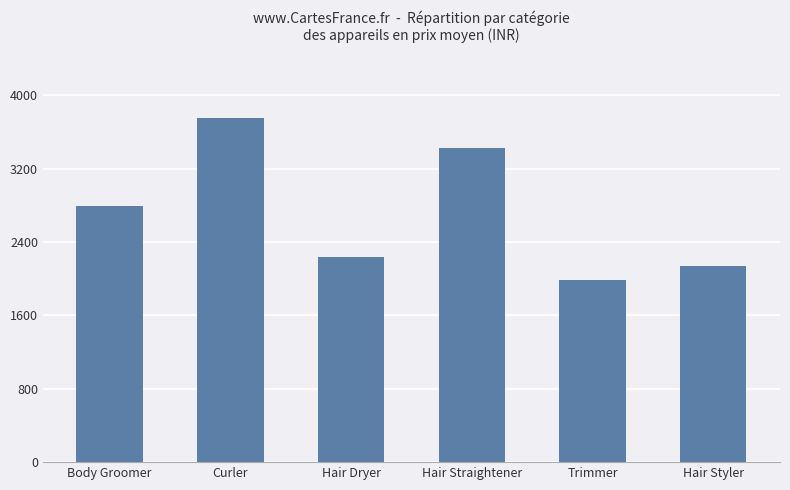

Where is the data nearest to the value 2866?

Body Groomer